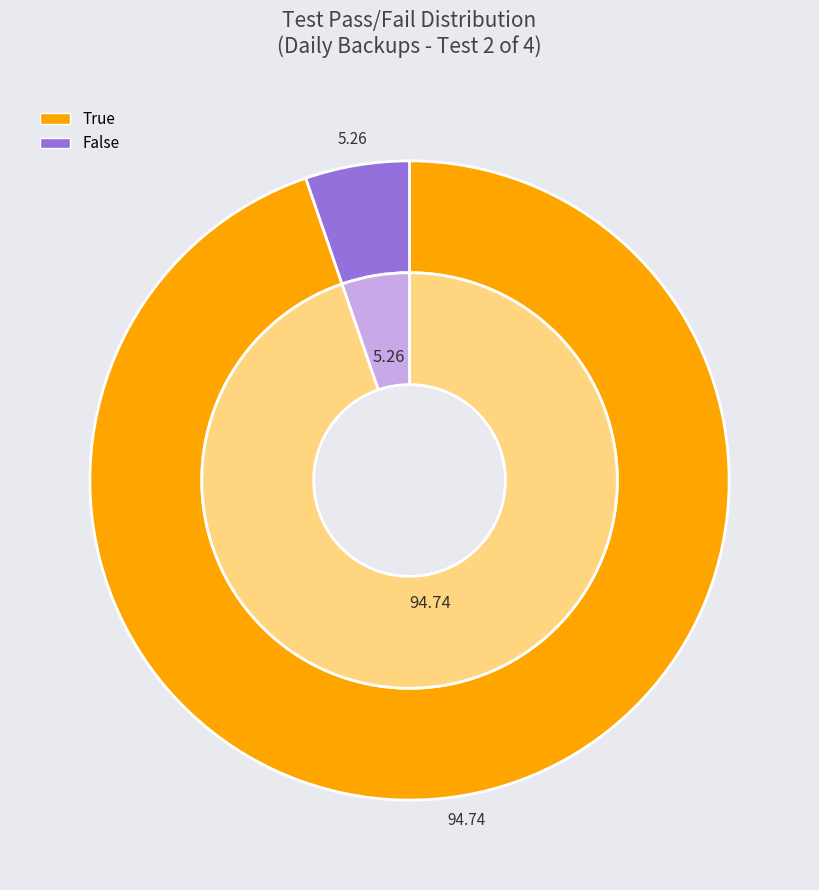

Rank the categories by value from highest to lowest.

True, False